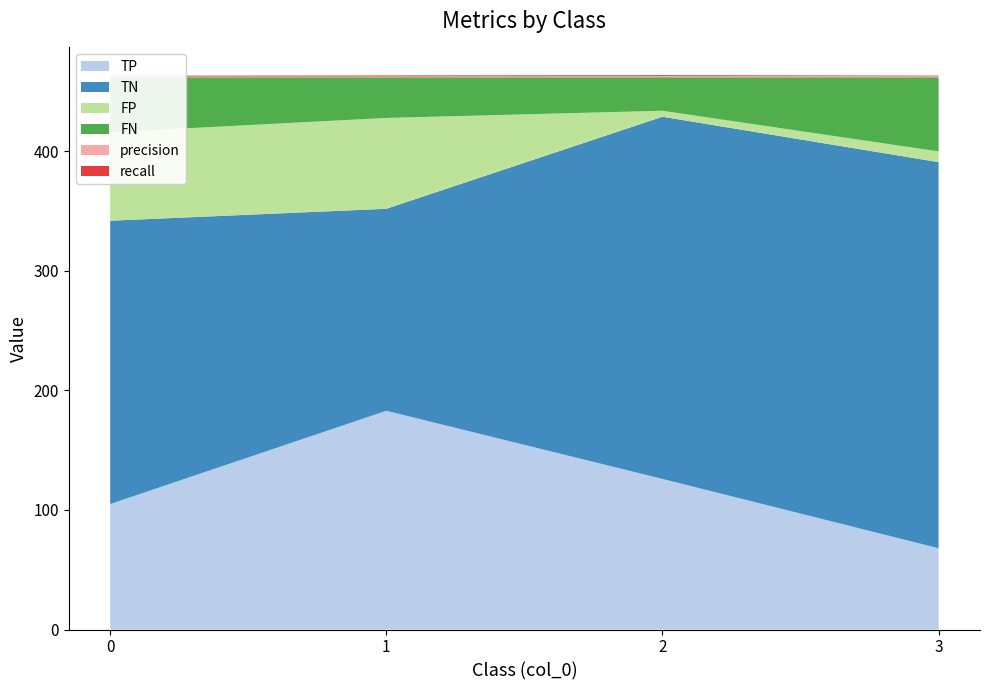

Reading right to left, list all the values displayed in this chart.

TP: 3=68.0	2=126.0	1=183.0	0=105.0
TN: 3=323.0	2=303.0	1=169.0	0=237.0
FP: 3=9.0	2=5.0	1=76.0	0=74.0
FN: 3=62.0	2=28.0	1=34.0	0=46.0
precision: 3=0.9	2=1.0	1=0.7	0=0.6
recall: 3=0.5	2=0.8	1=0.8	0=0.7